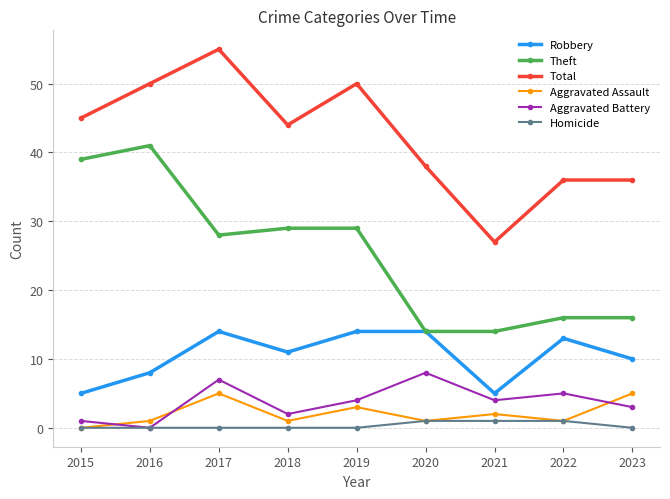

What is the difference between the Aggravated Battery values at 2023 and 2022?

2